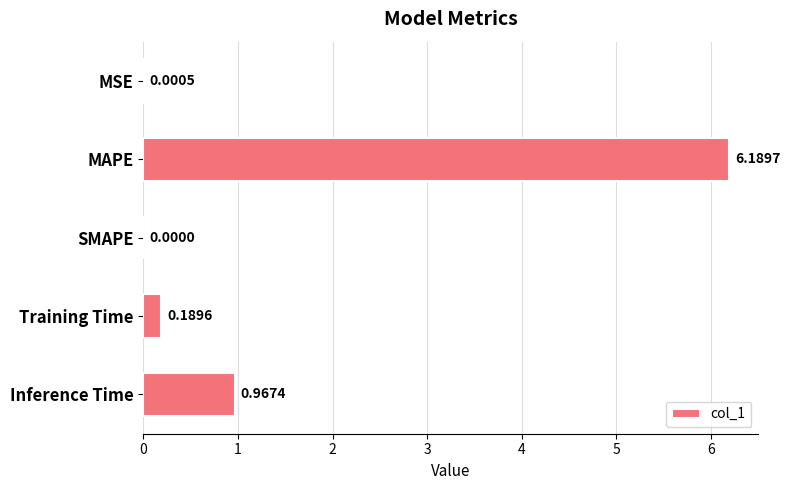

Which has a higher value, MSE or SMAPE?

MSE